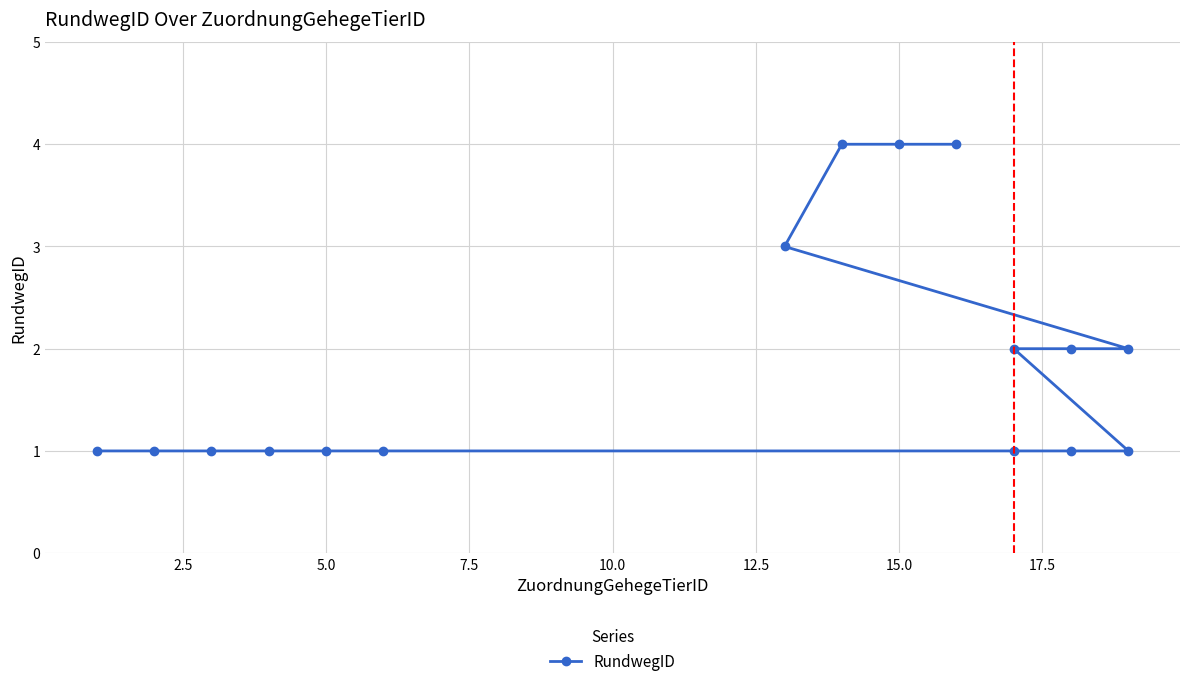

Approximately how many times larger is the value at 15 compared to 10.0?

4.0